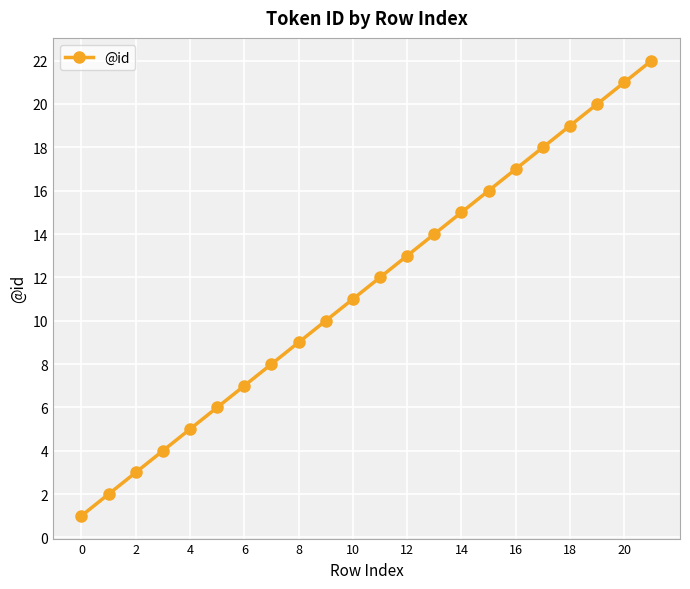

What is the maximum value shown in the chart?

22